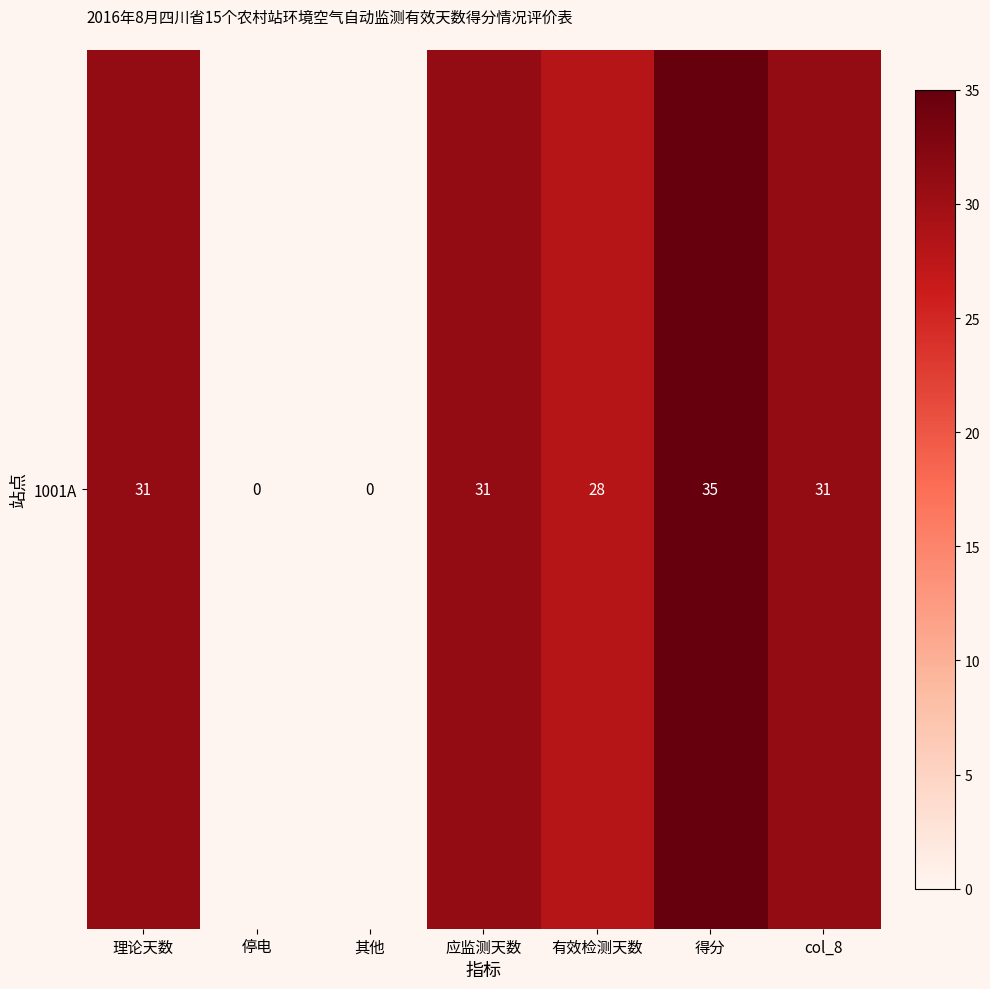

What is the difference between the maximum and minimum values?

35